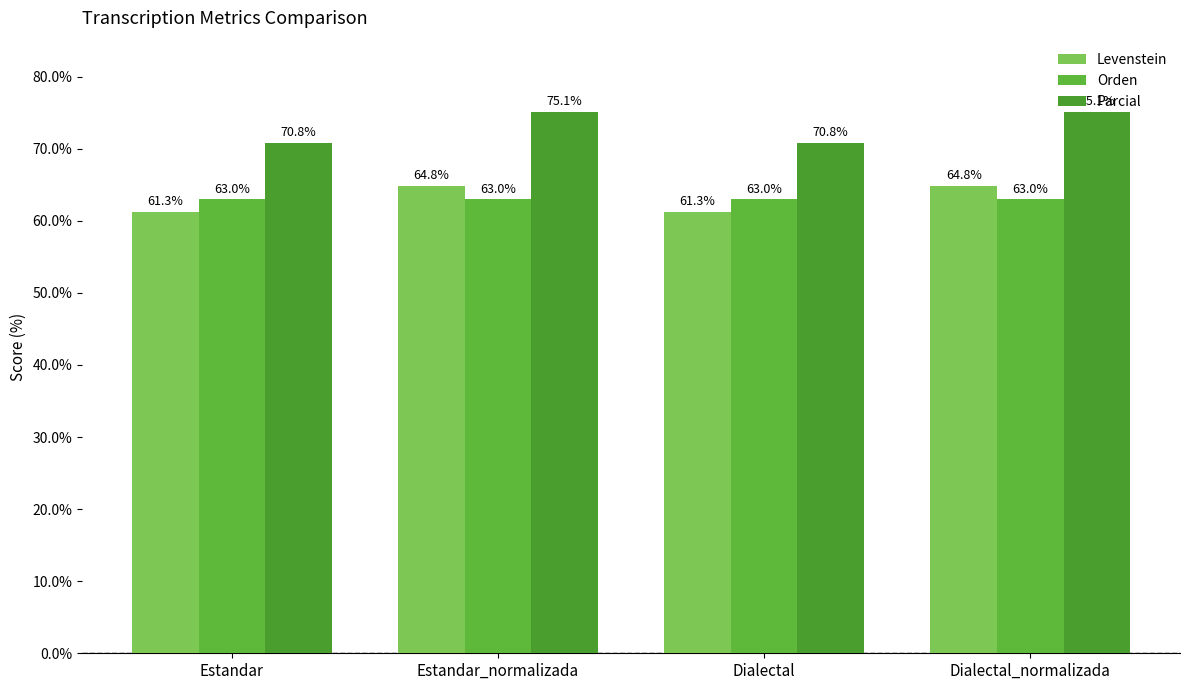

Which has a higher value, Estandar or Dialectal?

Estandar